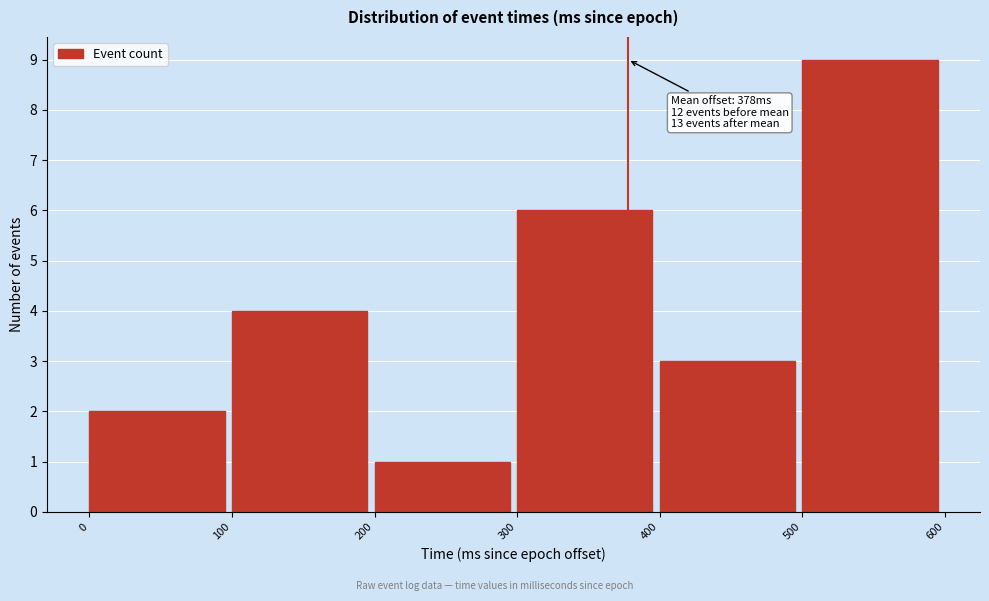

Over which range of the x-axis is the bar tallest?

500 to 600